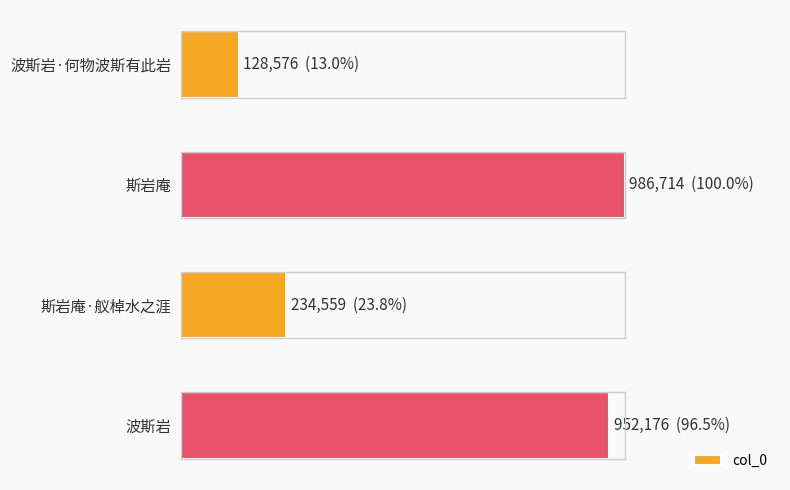

Does the chart contain any negative values?

No